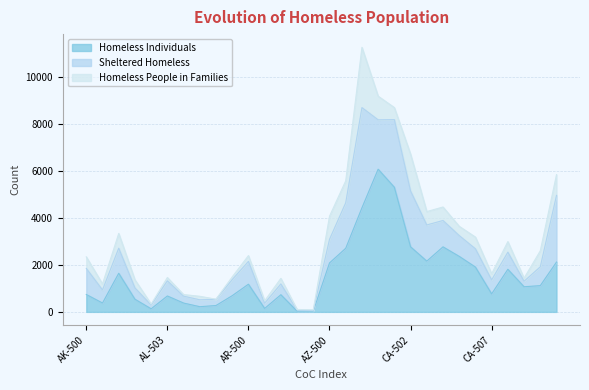

What is the greatest value displayed?

6078